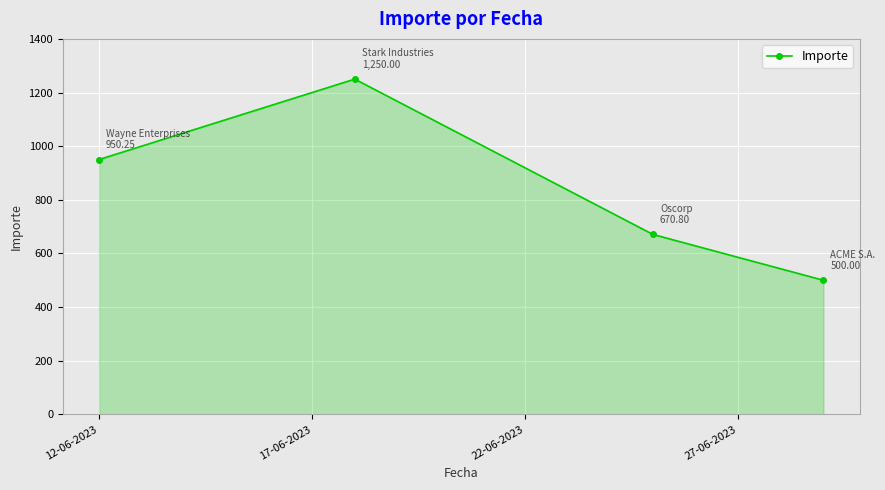

What is the smallest value displayed?

500.0